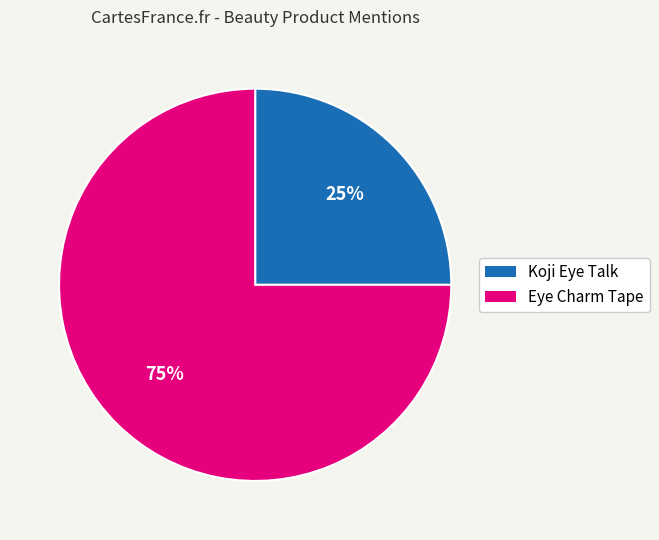

Does any single category account for the majority?

Yes